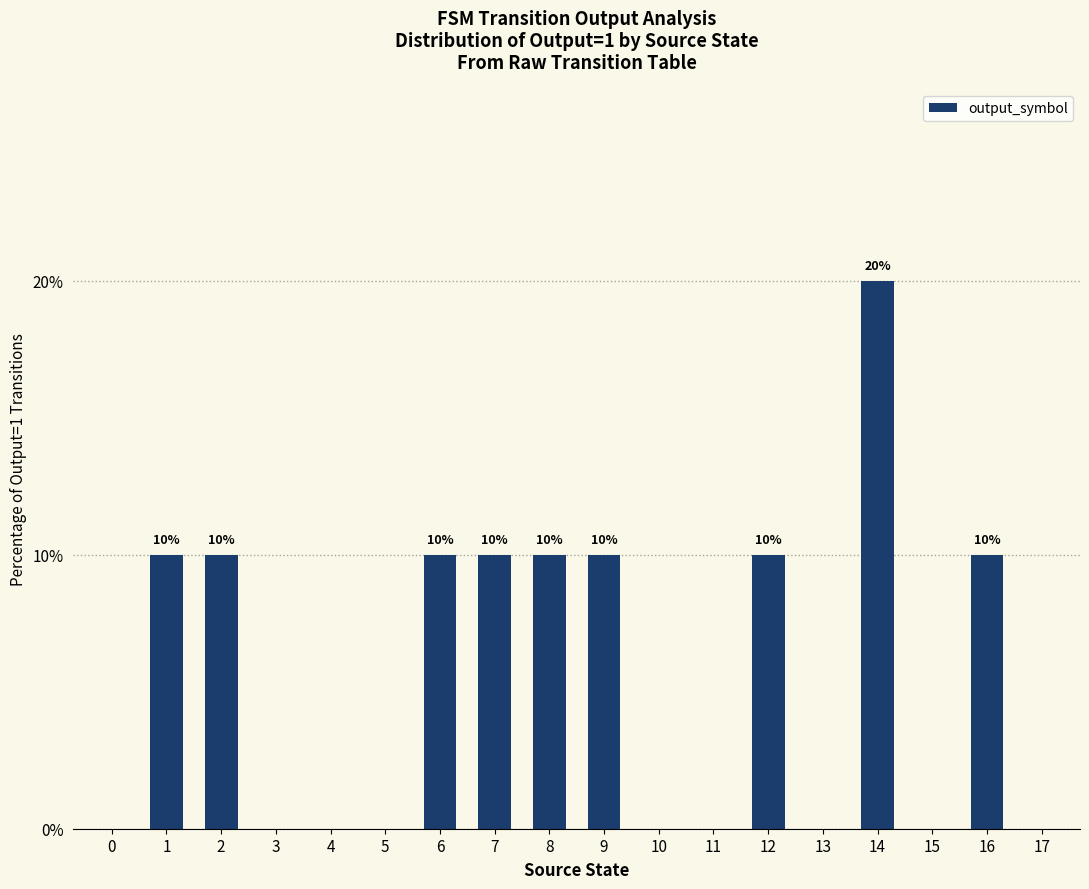

What is the maximum value shown in the chart?

20